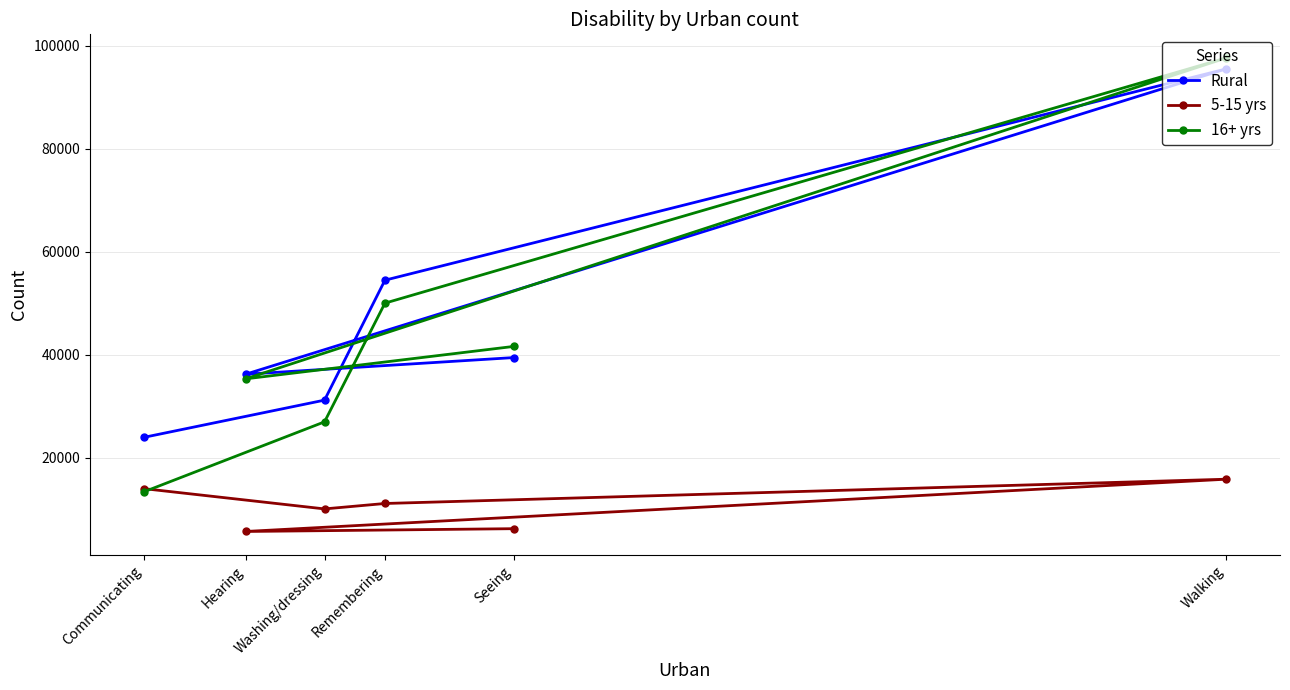

How many series are shown in this chart?

3